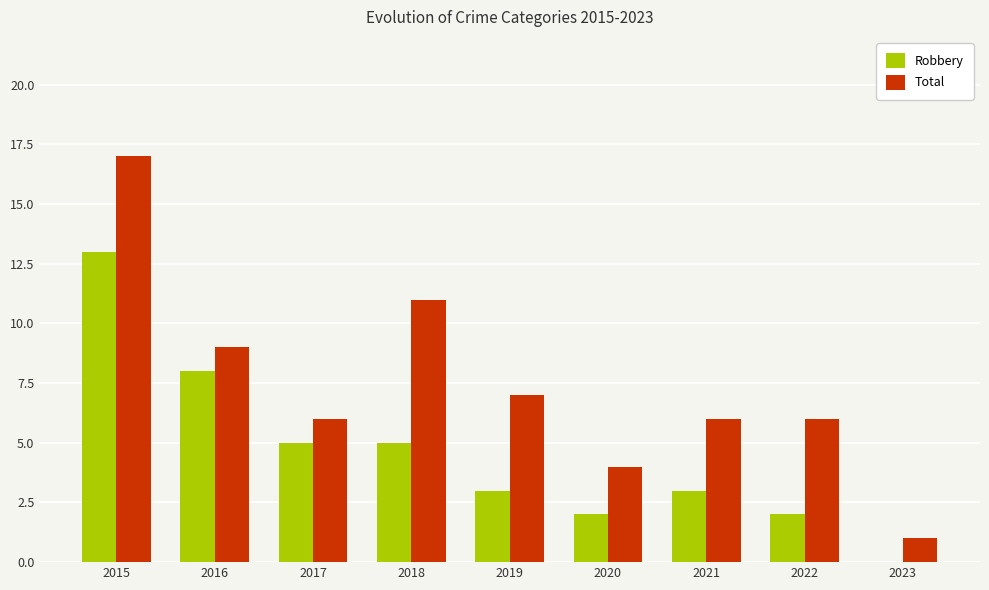

What is the average value of the Robbery series?

5